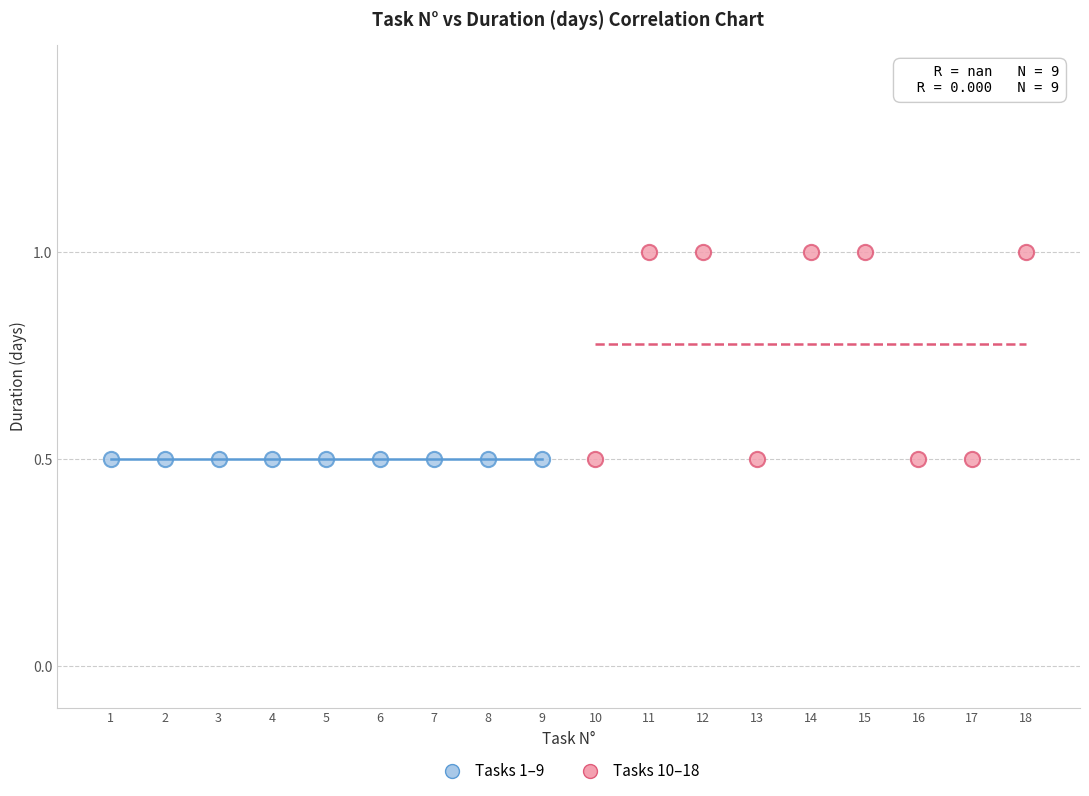

What are all the series names shown in the legend?

Tasks 1–9, Tasks 10–18